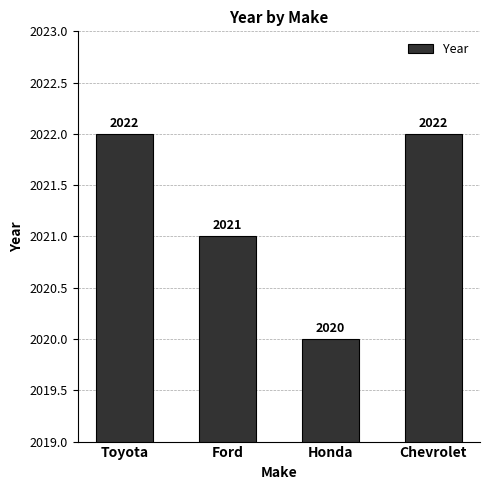

The chart shows a value of 2021 at Ford. True or false?

True